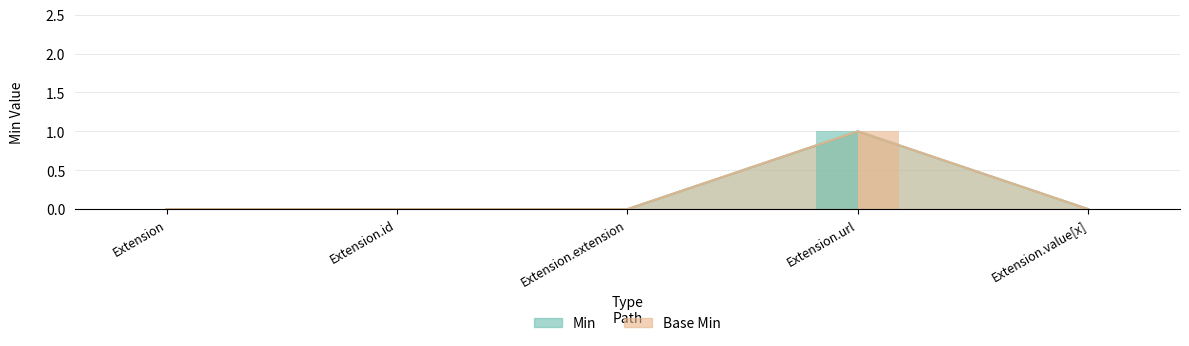

How many positive values does the Base Min series have?

1